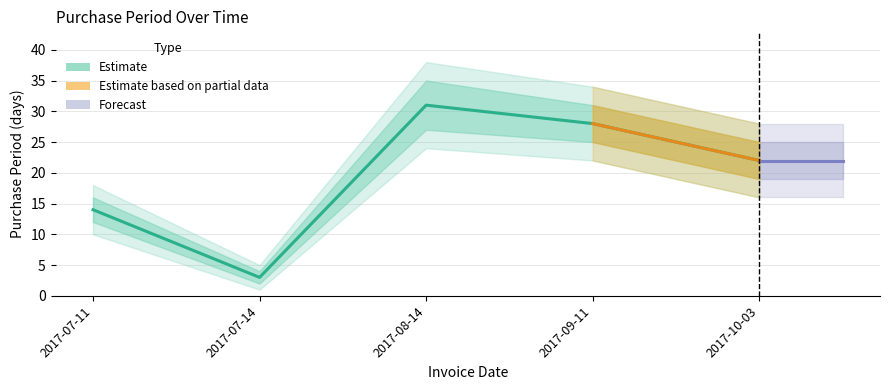

Where is the data nearest to the value 17?

2017-07-11